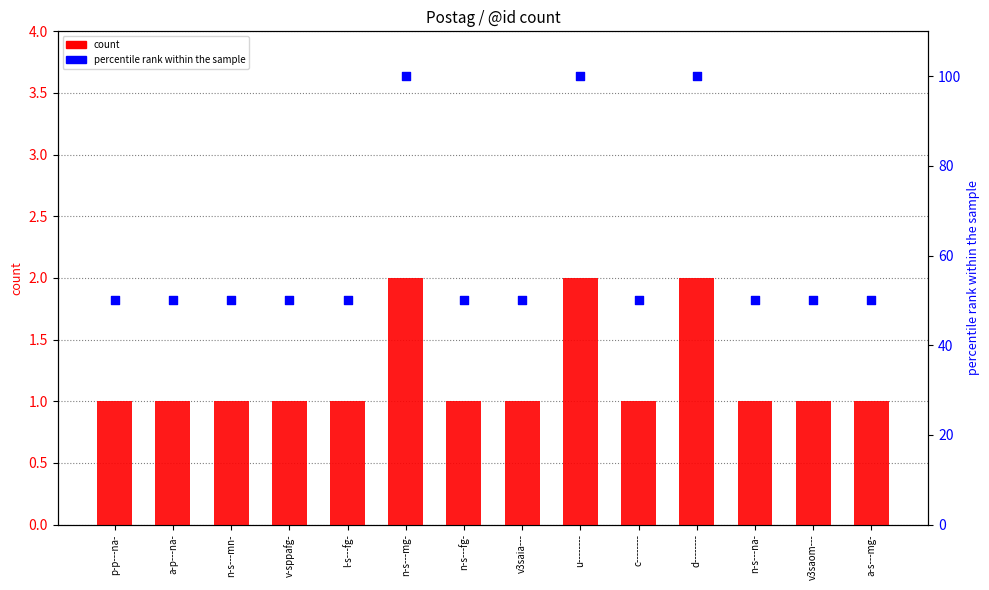

What is the total value across all series at v-sppafg-?

51